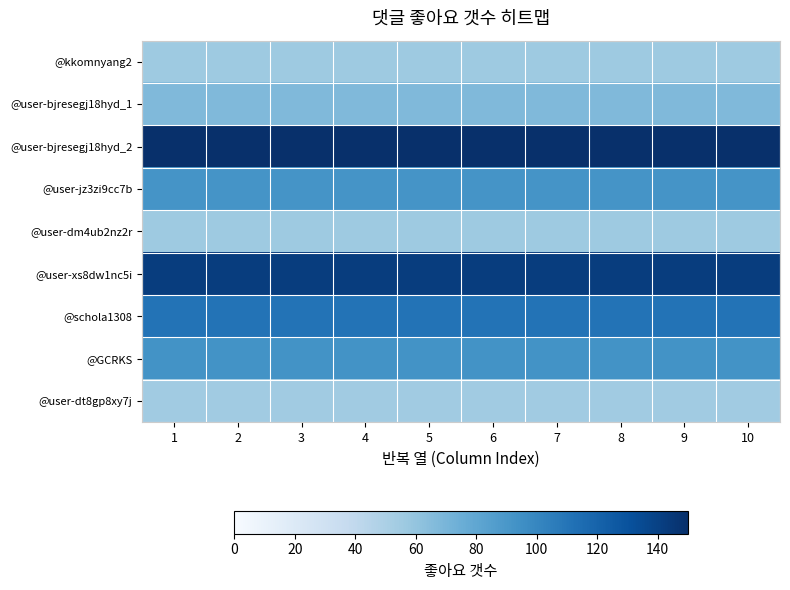

What is the spread (max minus min) of values at 3?

95